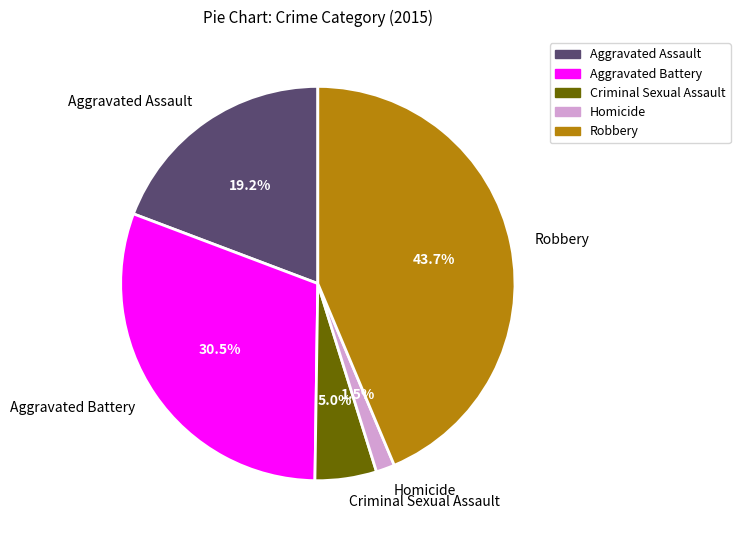

True or false: Aggravated Assault accounts for 19% of the total.

True